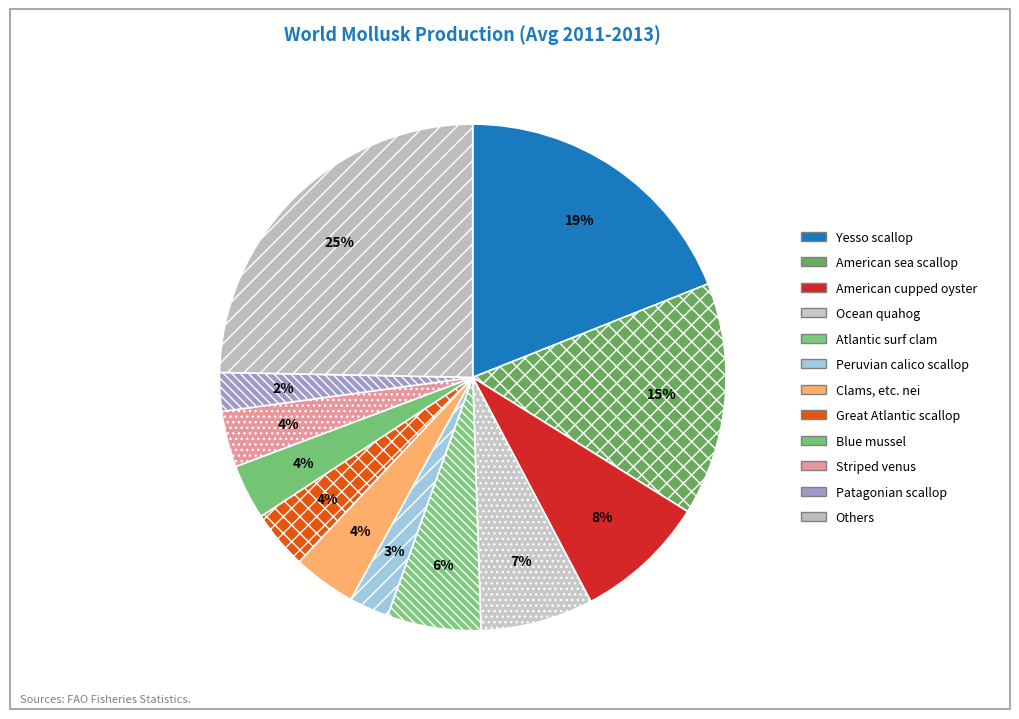

Count the number of slices in the pie.

12